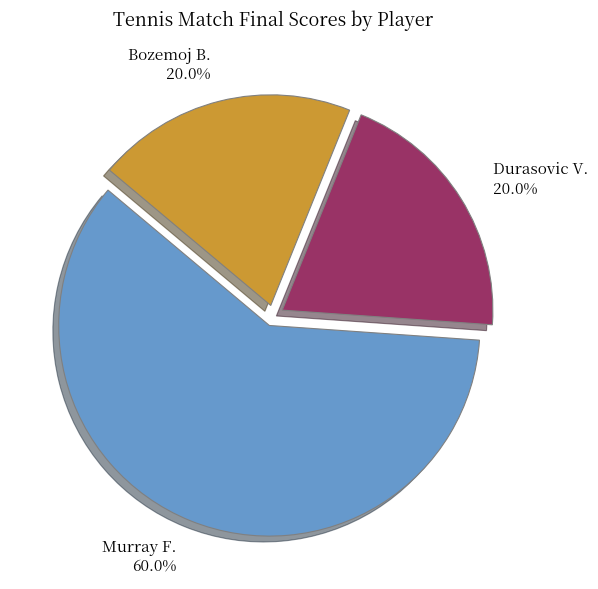

Between Murray F. and Bozemoj B., which is larger?

Murray F.